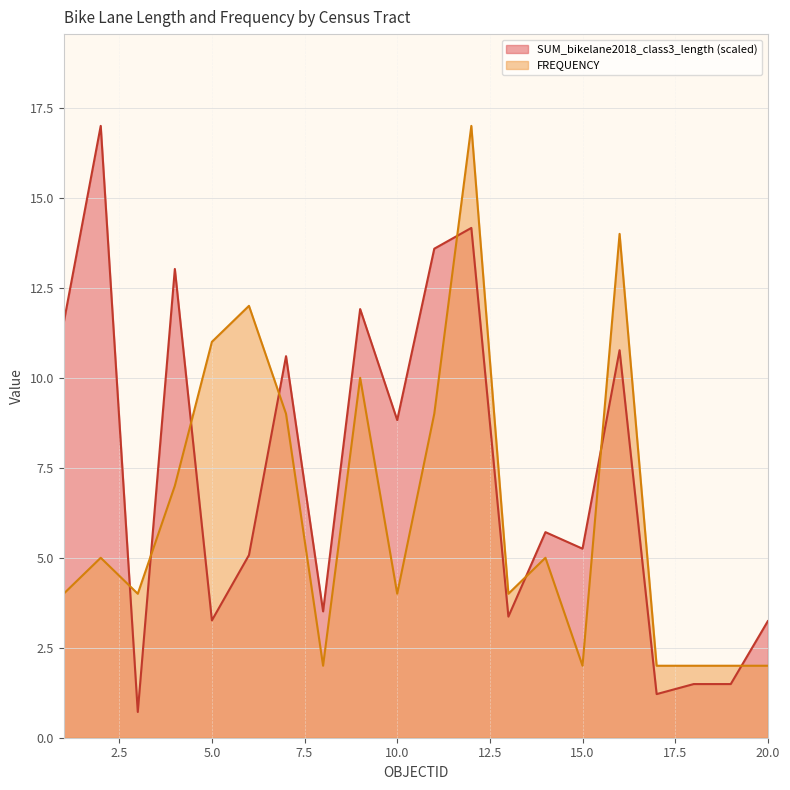

How many intersections are there between SUM_bikelane2018_class3_length and FREQUENCY?

8